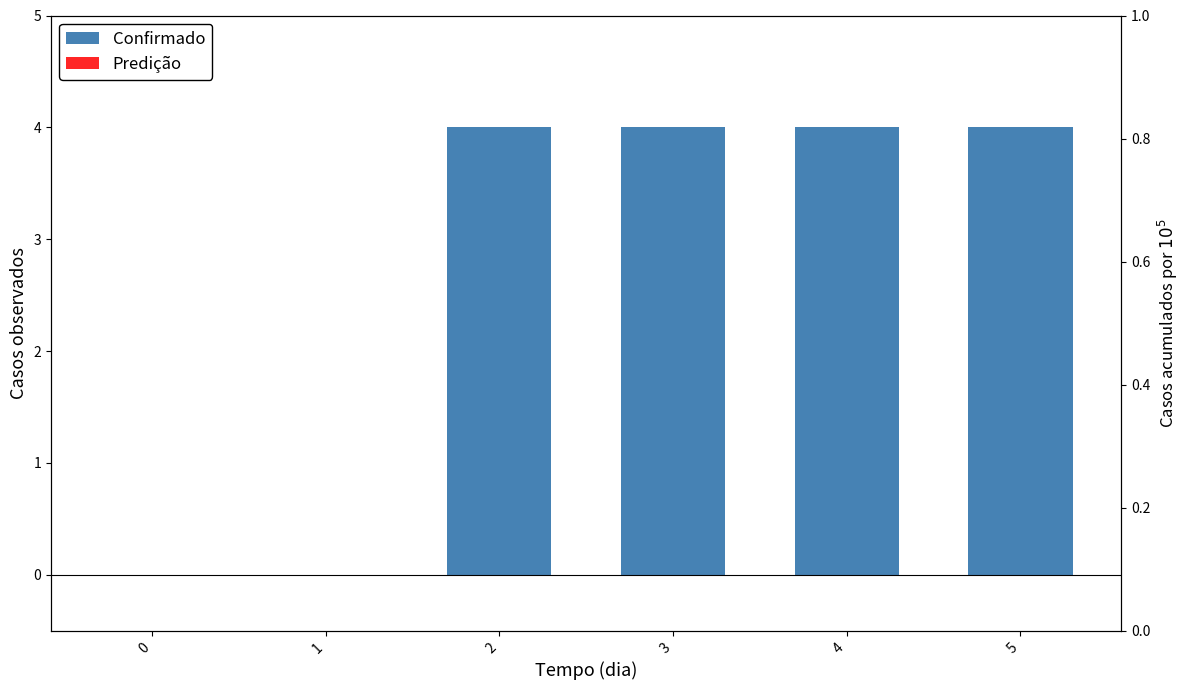

What is the sum of all Confirmado values?

16